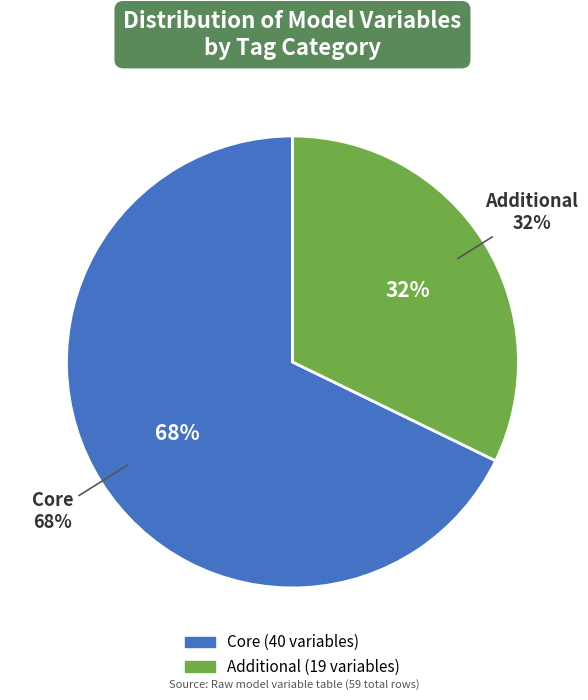

How many segments does this pie chart have?

2